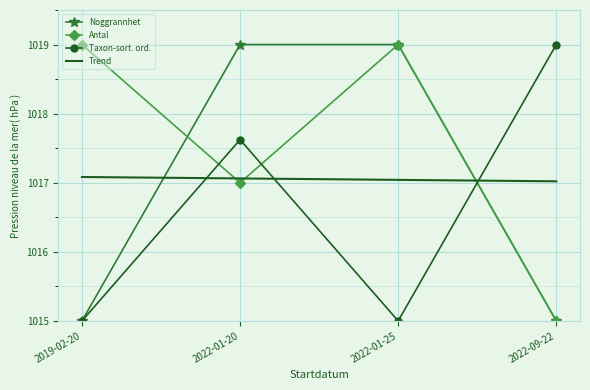

How many categories are shown in the chart?

4